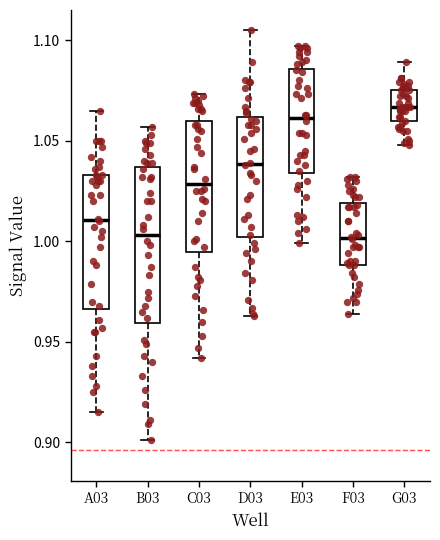

Comparing the boxes themselves (not the whiskers), which one is the tallest?

B03